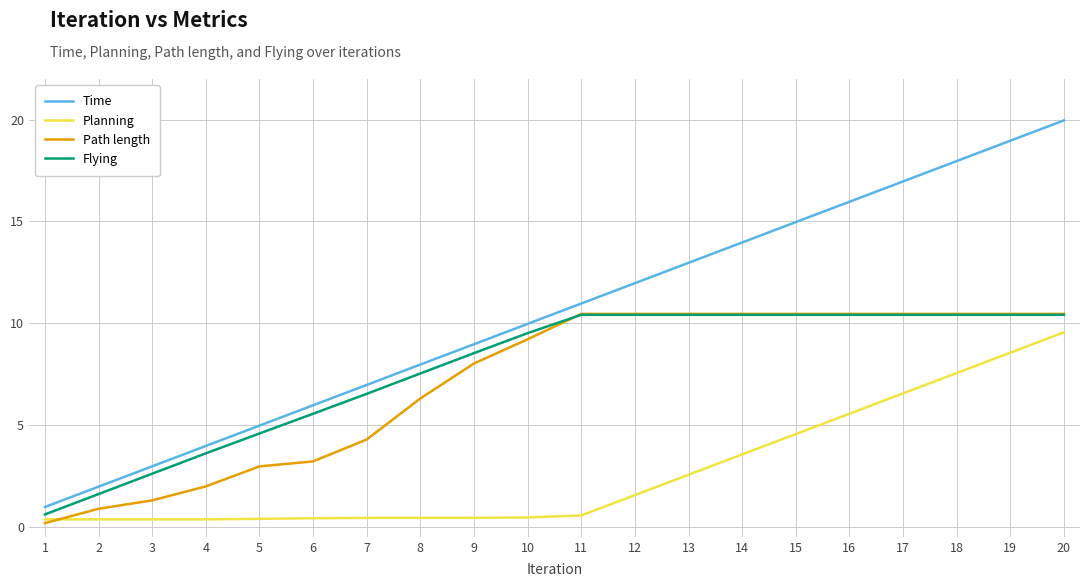

How many times do Planning and Path length cross each other?

1